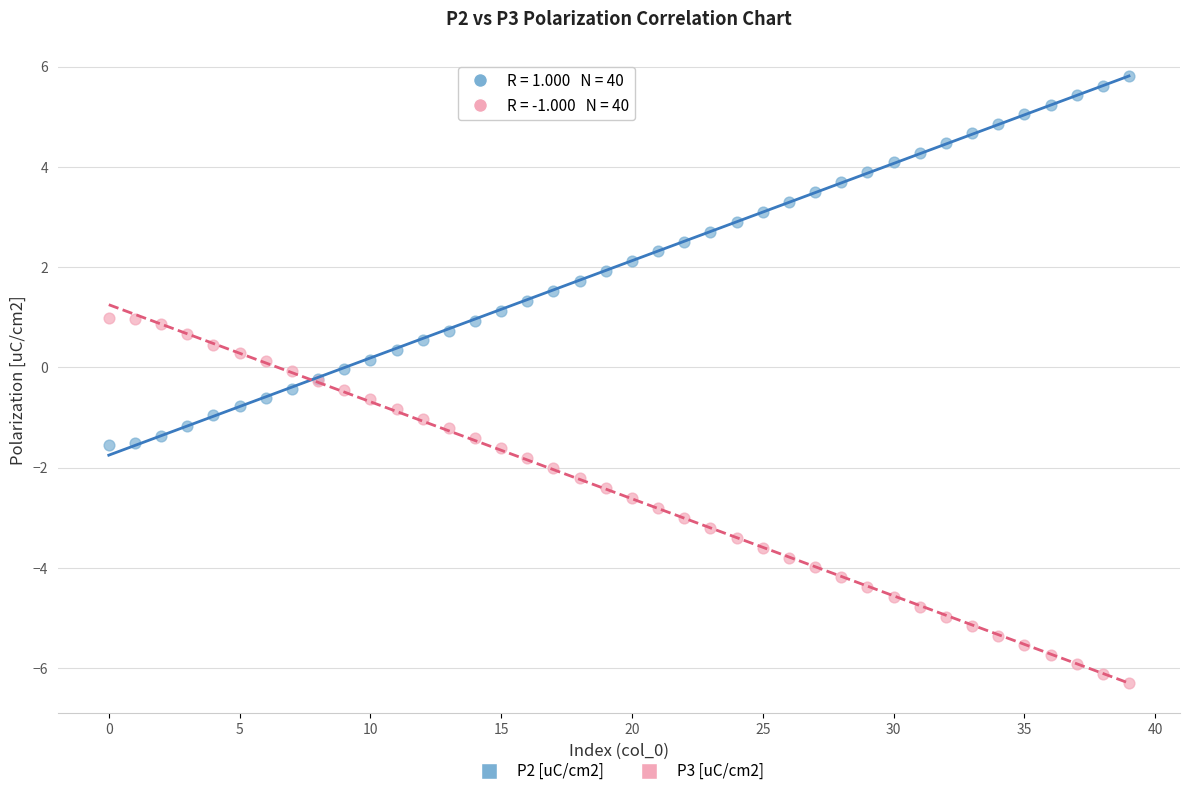

Which series contains the lowest Y value?

P3 [uC/cm2]